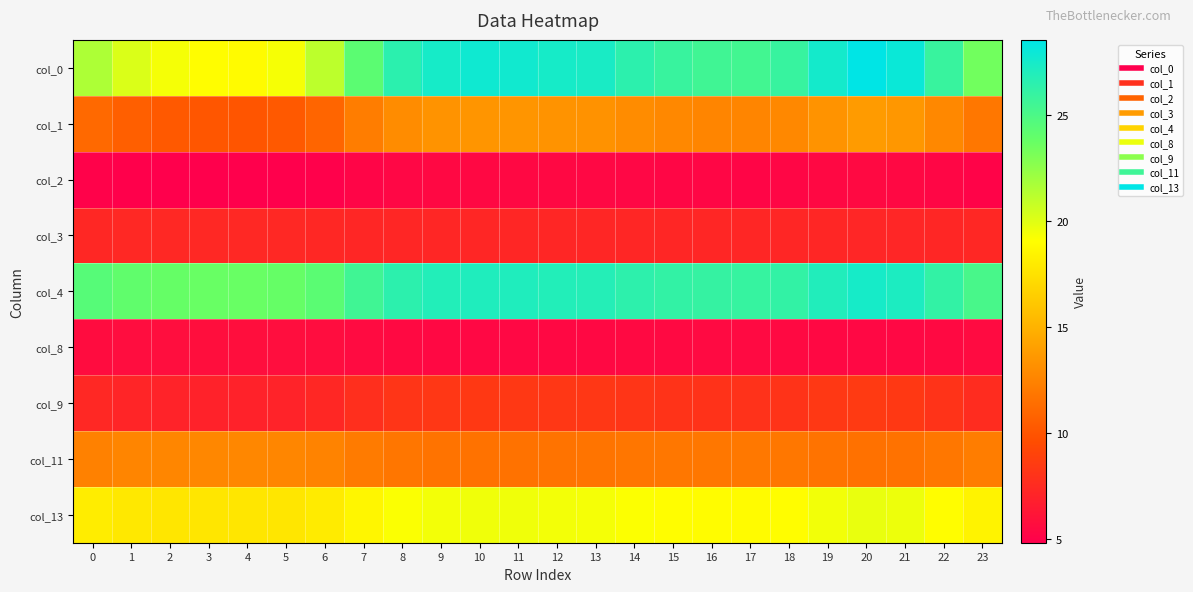

Which has a higher value, 18 or 2?

18